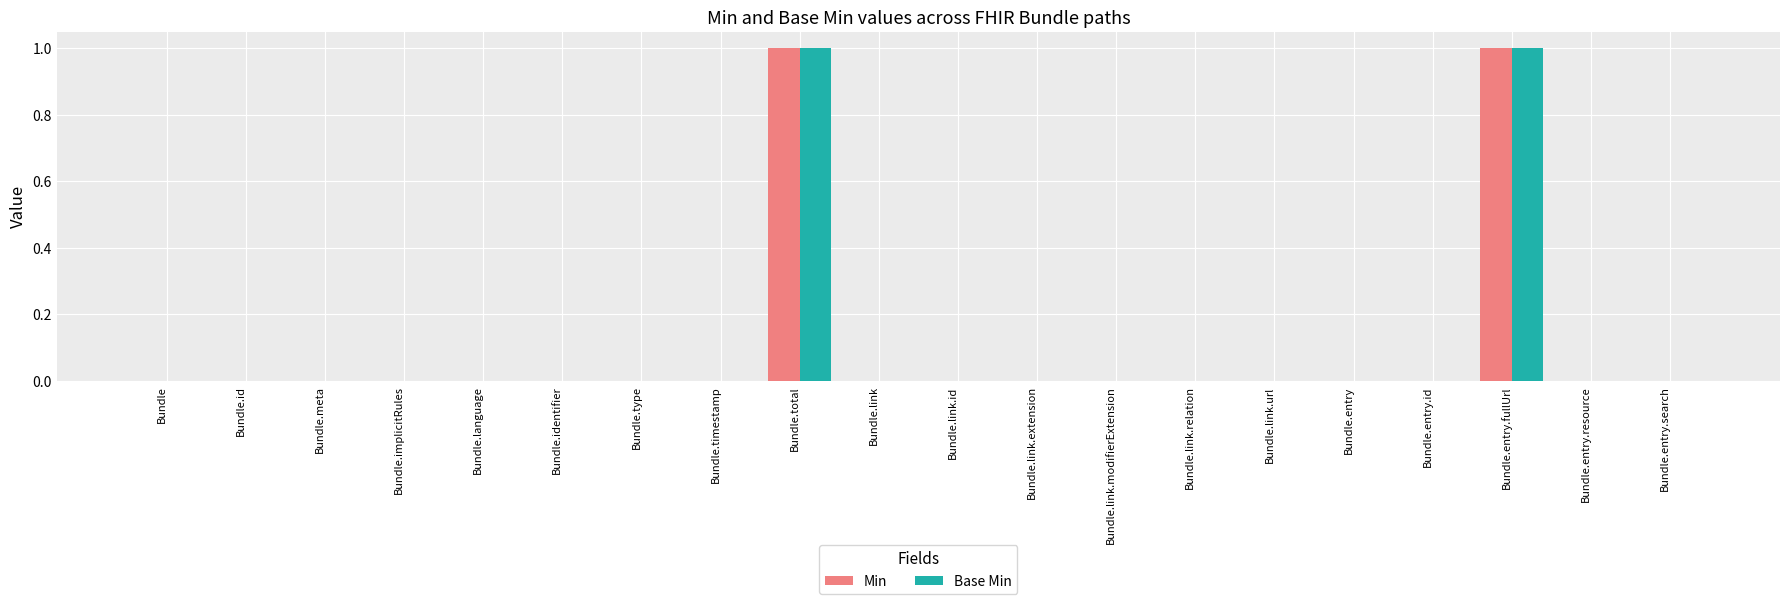

True or false: Min has a value of 0 at Bundle.meta.

True